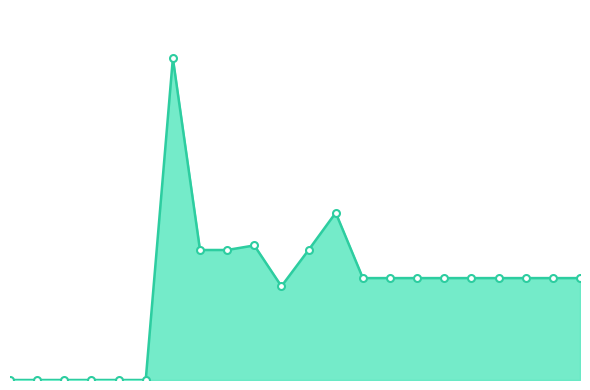

Is this an area chart (filled region under the line)?

Yes